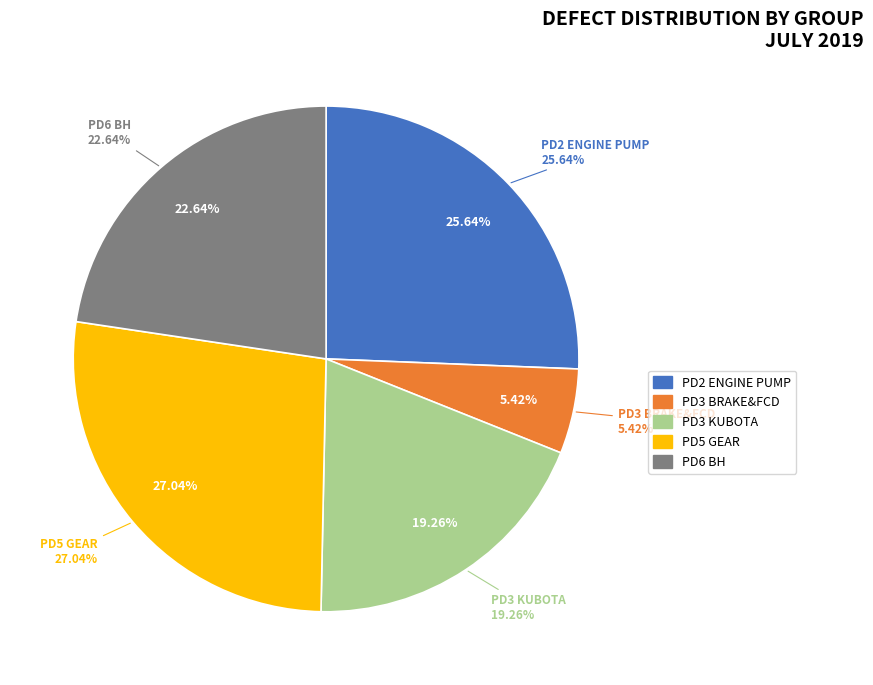

Count the number of slices in the pie.

5